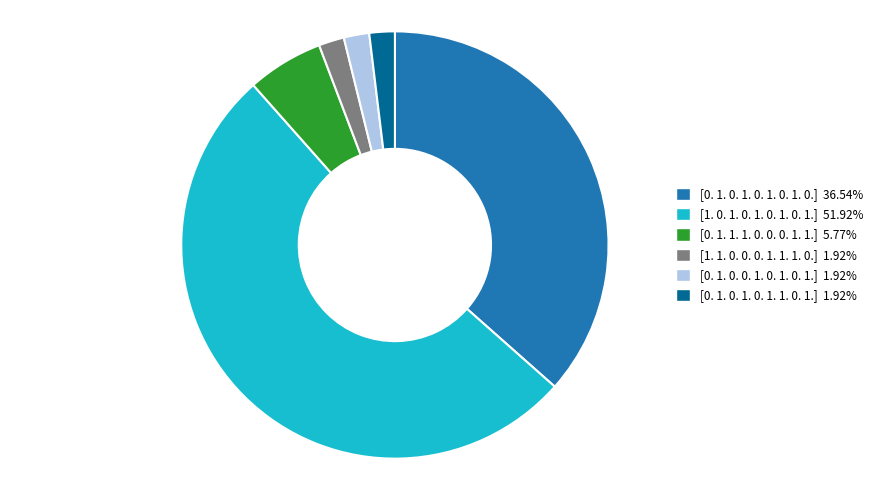

Is the sum of [0. 1. 1. 1. 0. 0. 0. 1. 1.] and [1. 0. 1. 0. 1. 0. 1. 0. 1.] greater than half?

Yes